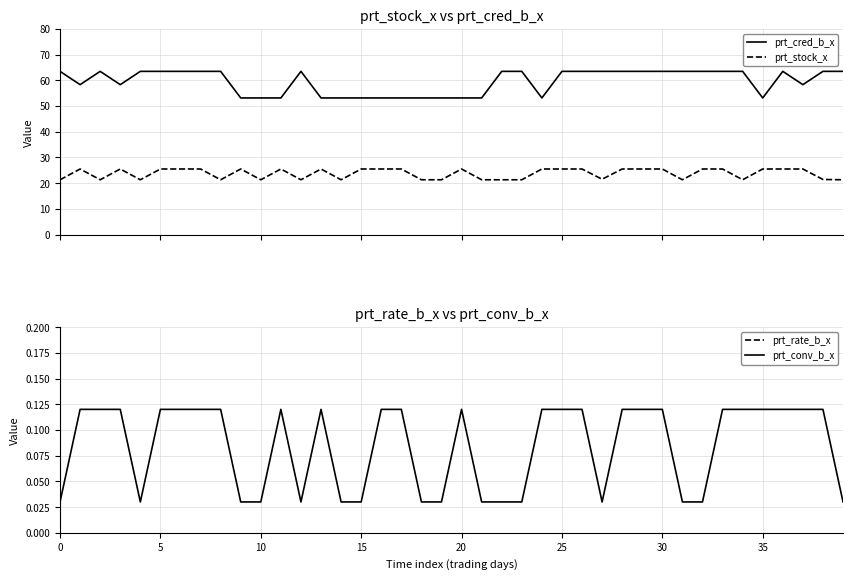

True or false: prt_cred_b_x and prt_stock_x intersect in this chart.

False